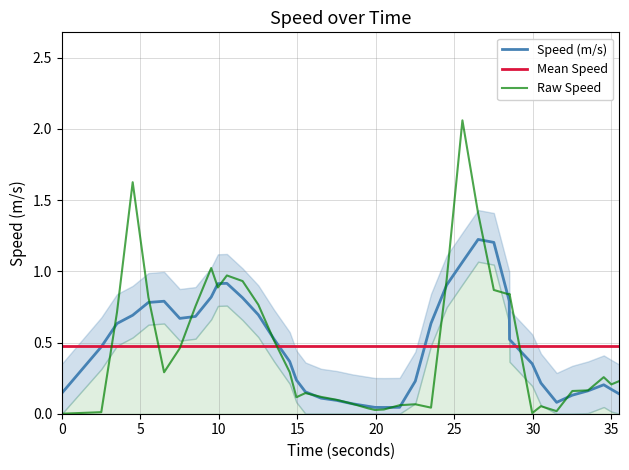

How many interior local valleys (lower than both neighbors) does the data have?

9